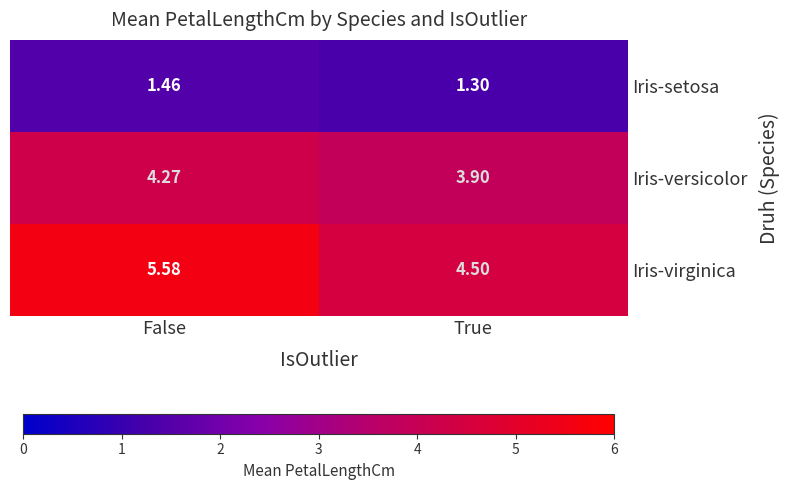

Rank the series by their maximum value, from highest to lowest.

Iris-virginica, Iris-versicolor, Iris-setosa